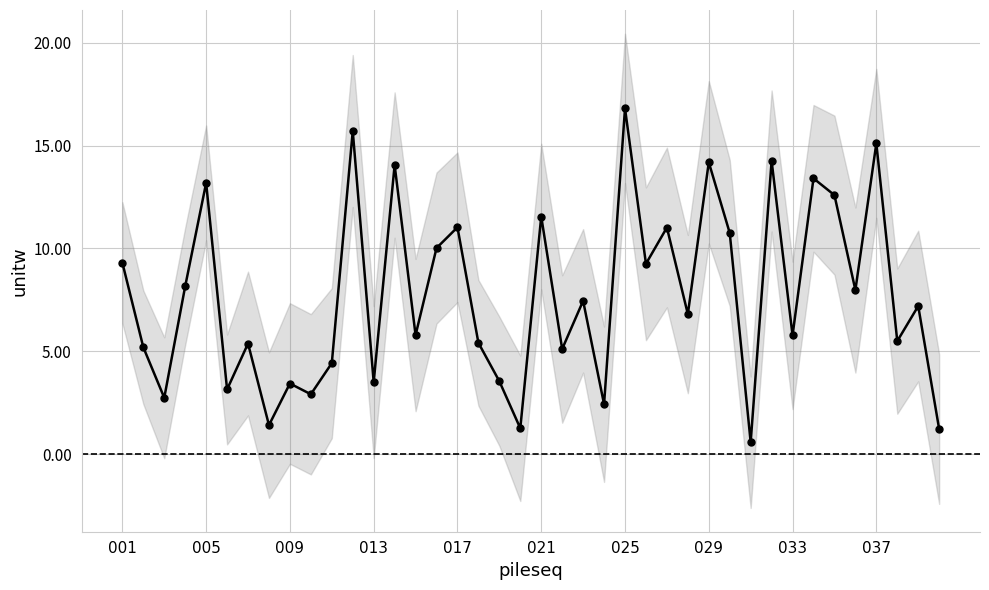

Count the number of values greater than 7.

20